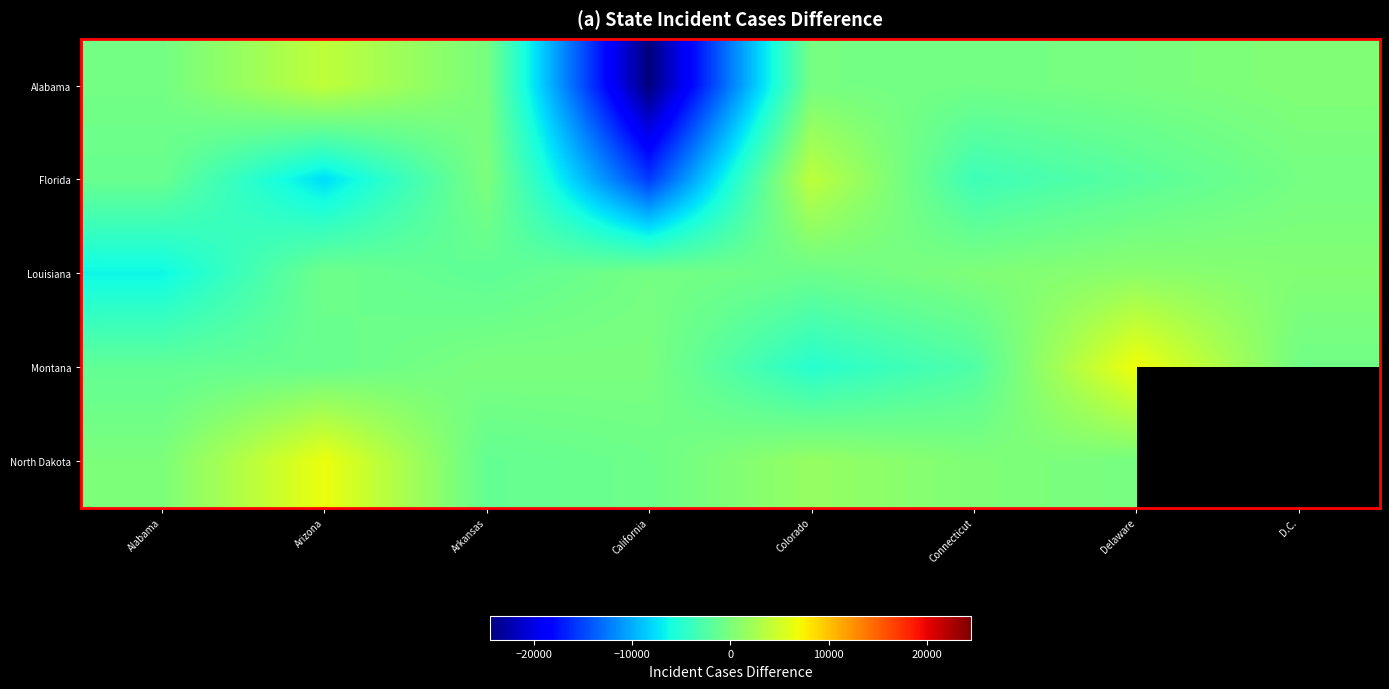

What is the difference between the second highest and minimum values in the Louisiana series?

6890.0